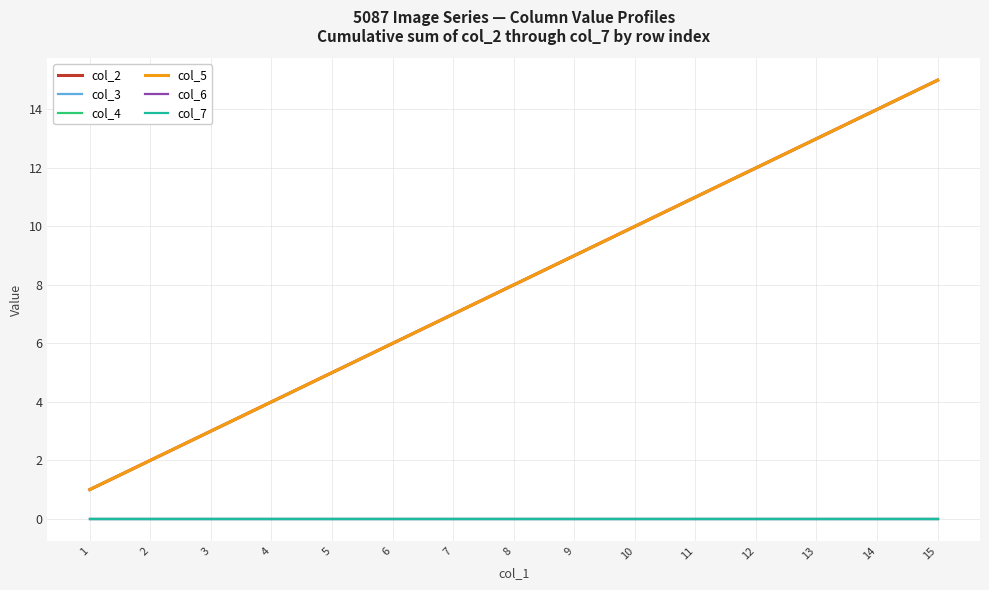

At which label is col_4 closest to 0?

1